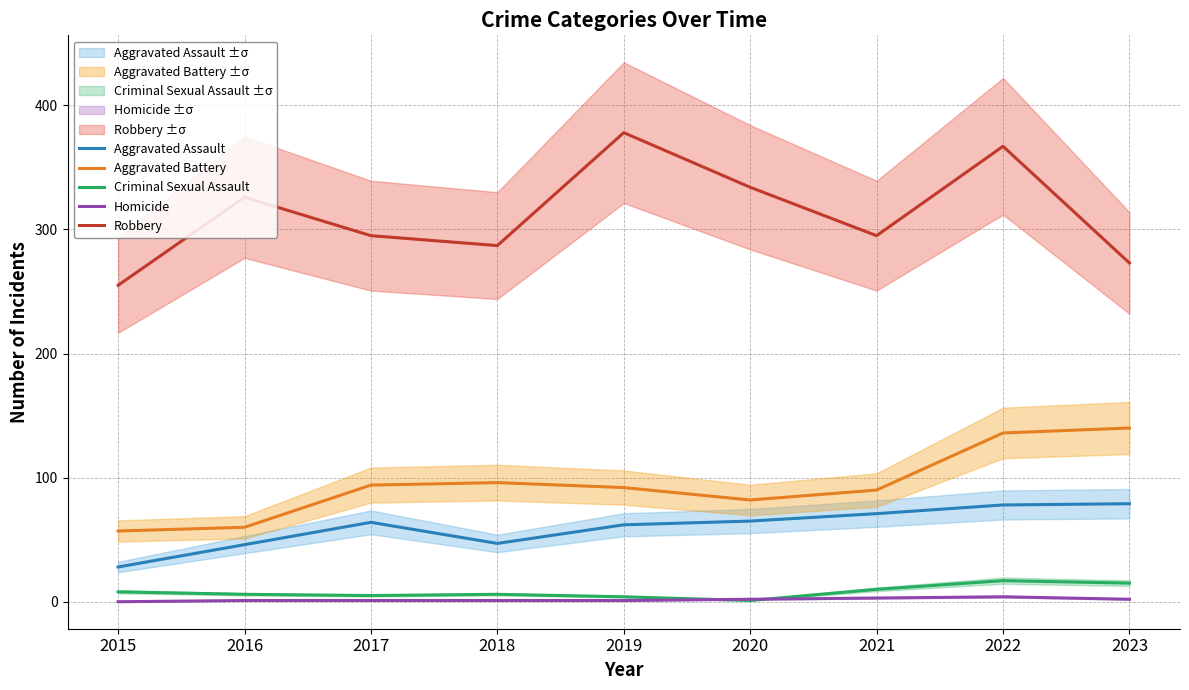

What is the difference between the Aggravated Assault values at 2017 and 2015?

36